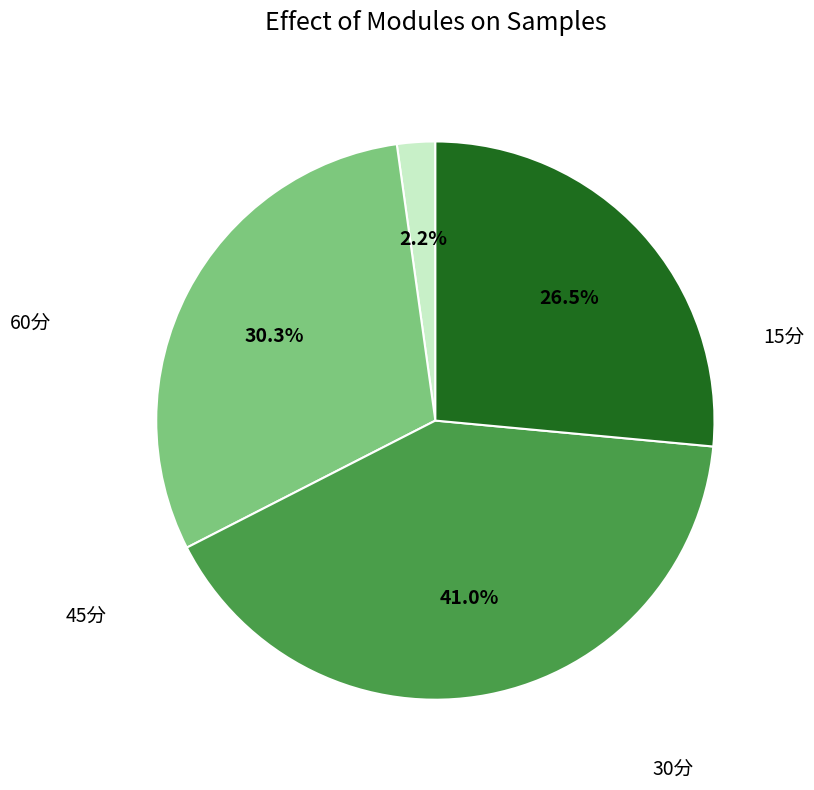

Is there a majority slice in this chart?

No